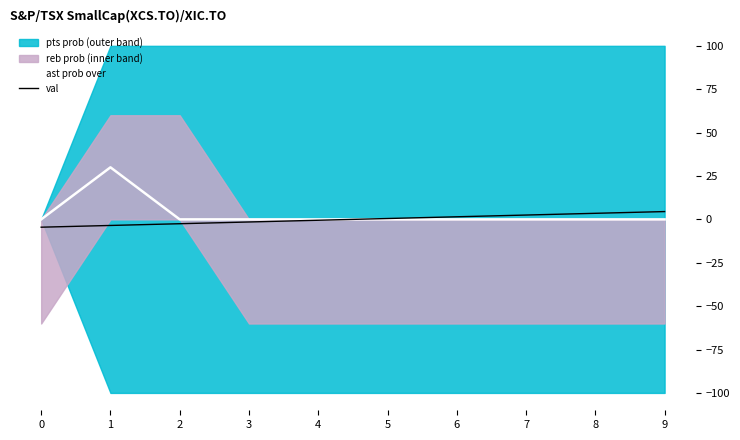

What is the difference between the second highest and second lowest values in the val series?

7.0